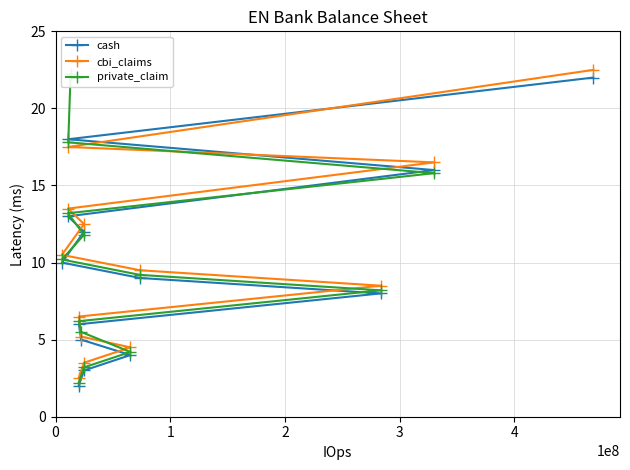

What is the minimum value for cbi_claims?

2.5